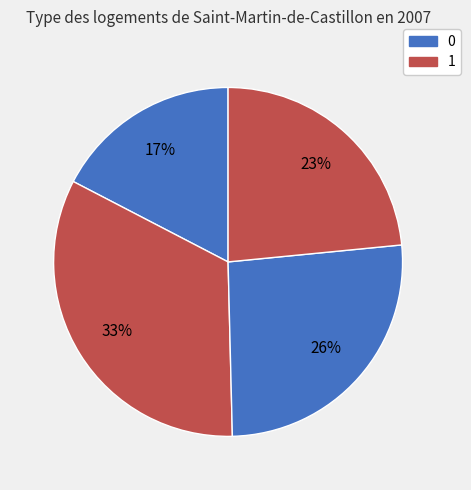

Count the number of slices in the pie.

4